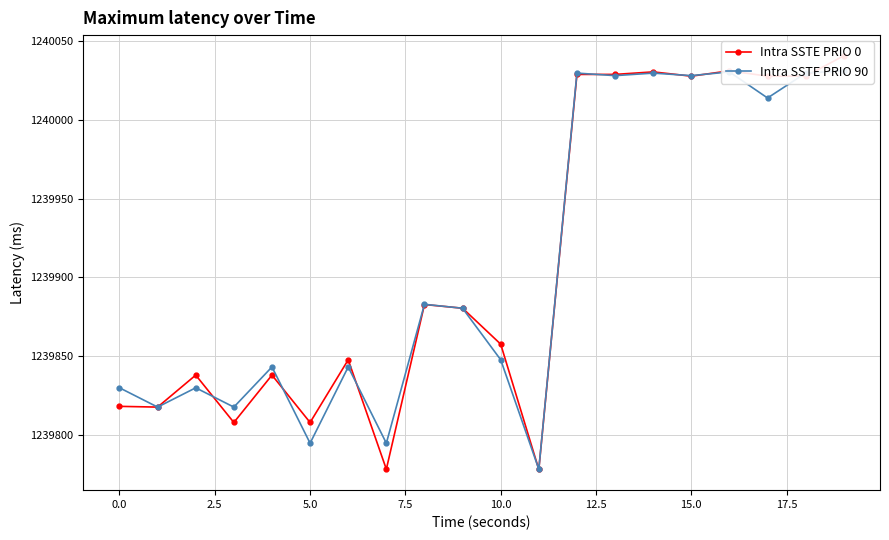

The value of Intra SSTE PRIO 90 at 11 is 714836.9. True or false?

False